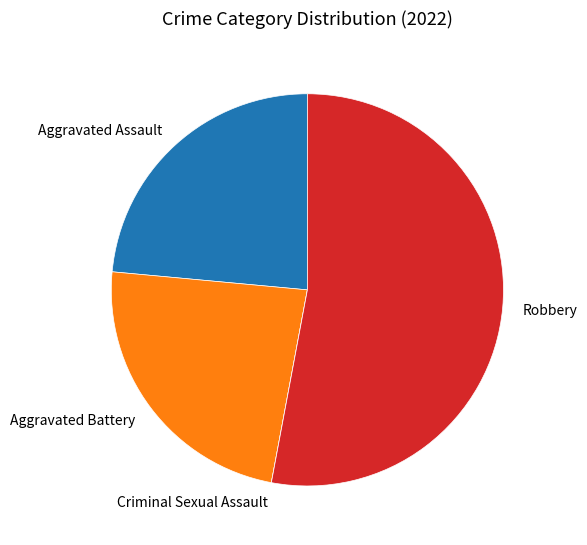

Is it true that Robbery is 60% of the pie?

False